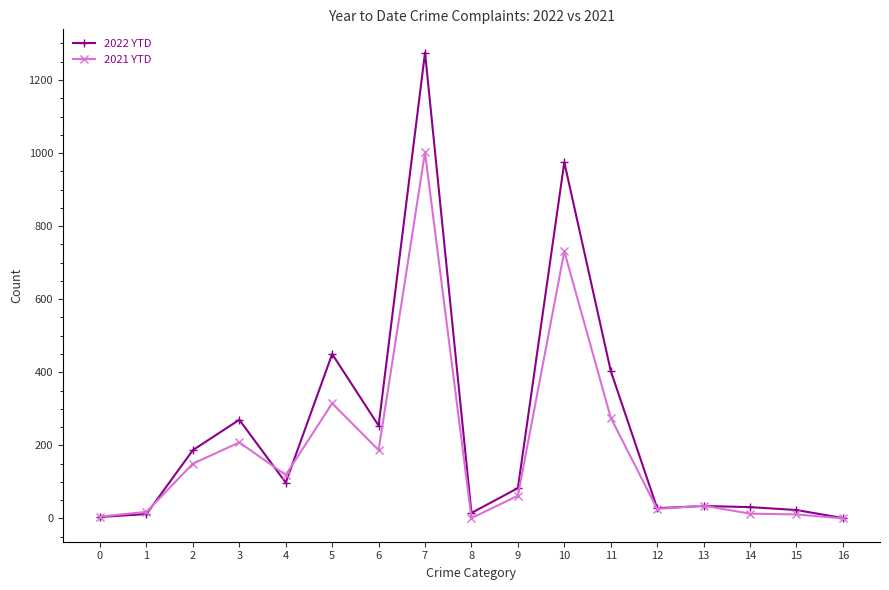

How many data points in 2022 YTD are less than 83?

8